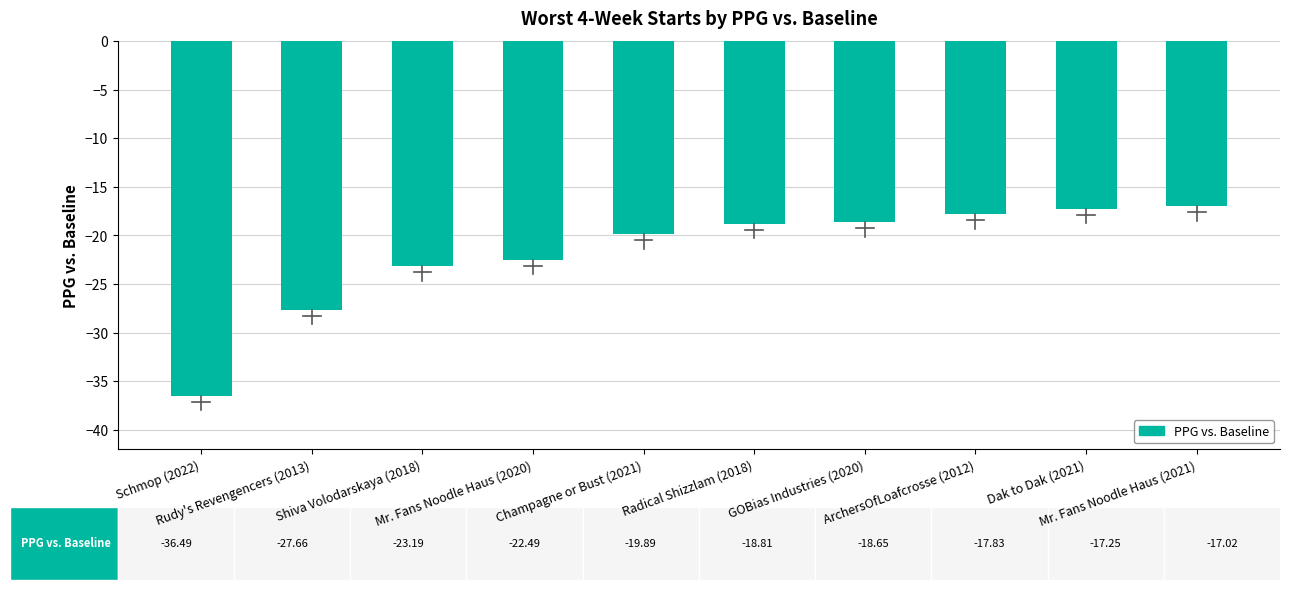

The chart shows a value of -60.2 at Schmop (2022). True or false?

False